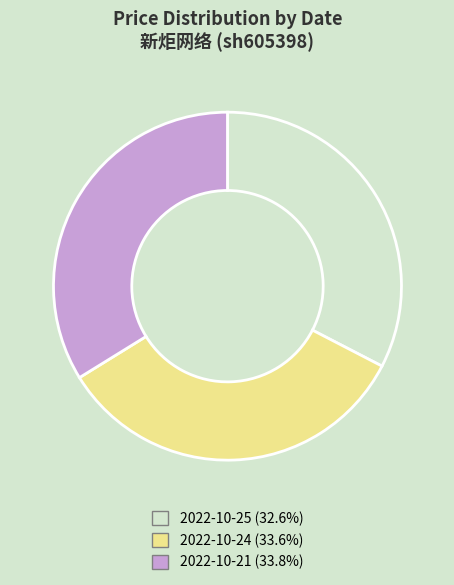

Is there any slice that represents more than half of the pie?

No